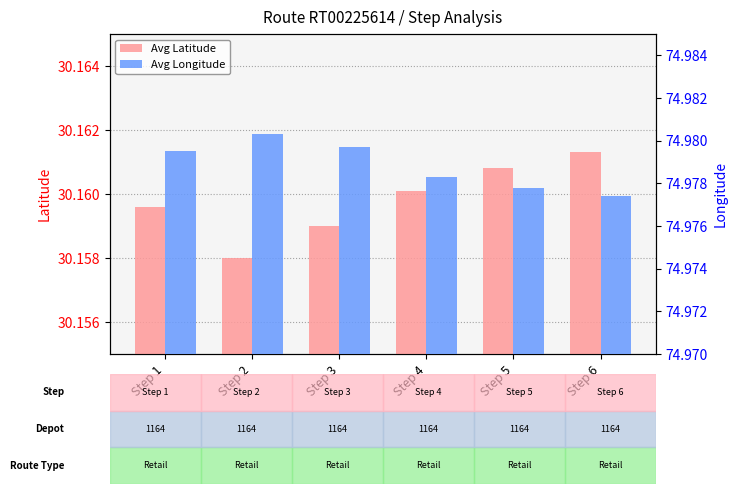

Which category has the lowest value in the Avg Latitude series?

Step 2